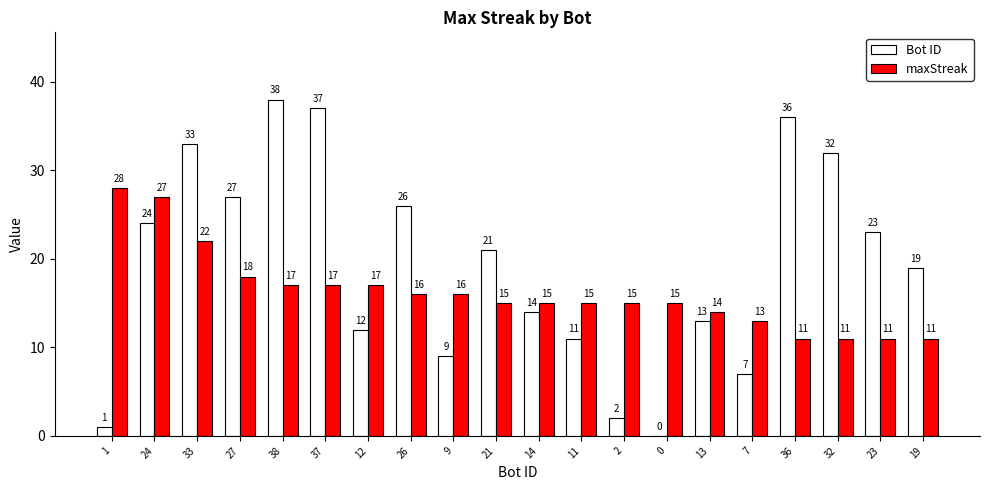

The value of Bot ID at 1 is 1. True or false?

True